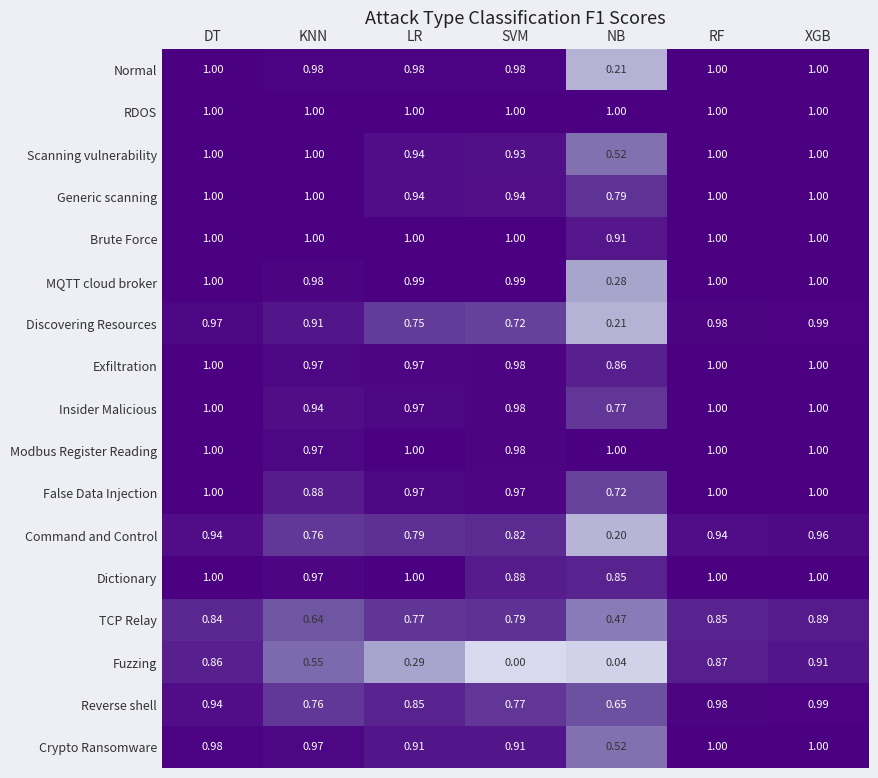

Which category has the lowest value across all series?

SVM